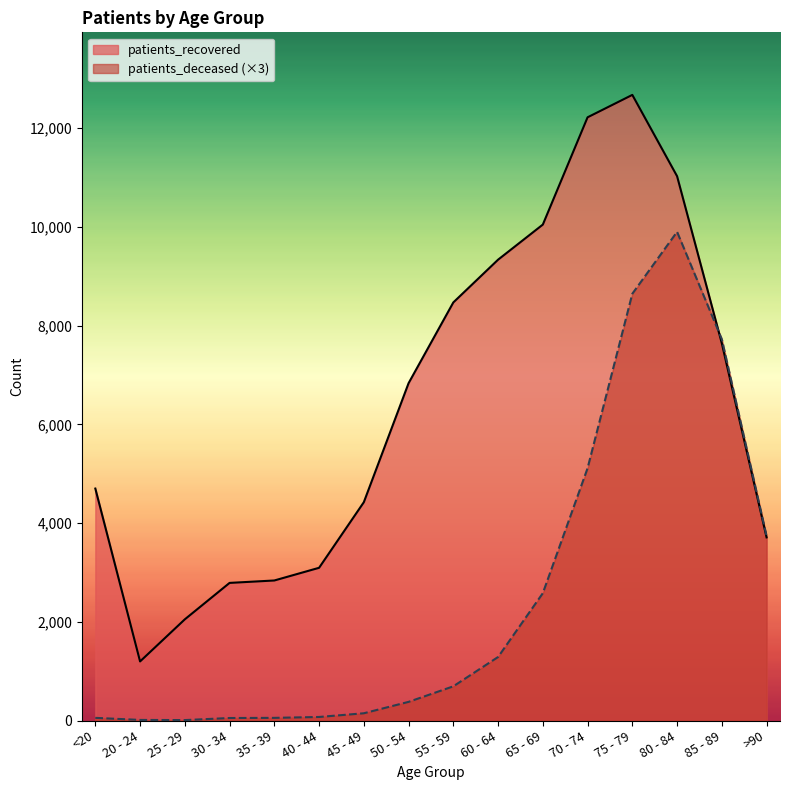

What is the label of the 6th point from the right?

65 - 69